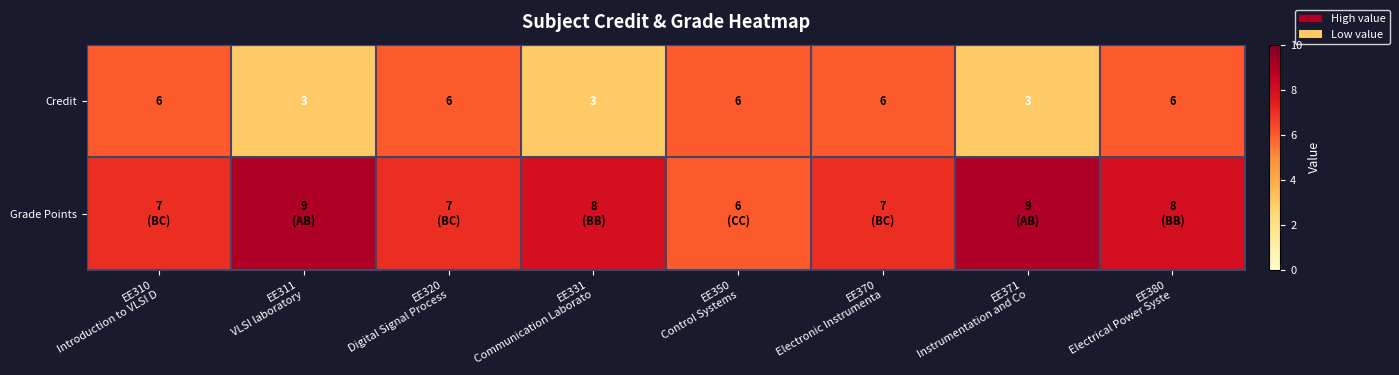

What is the difference between the second highest and minimum values in the Credit series?

3